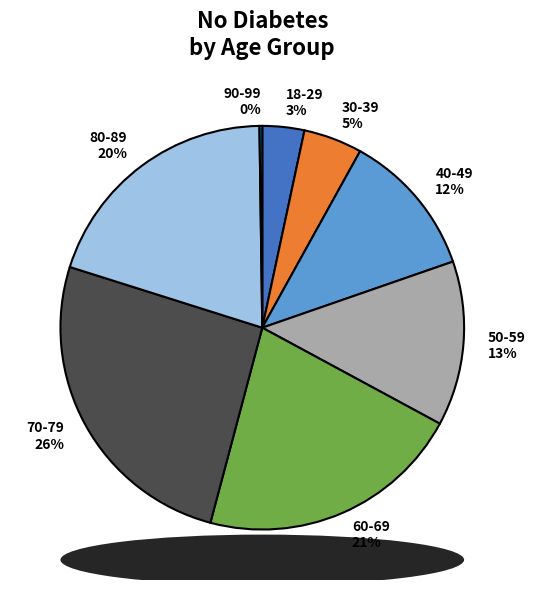

Which has a higher value, 60-69 21% or 18-29 3%?

60-69 21%